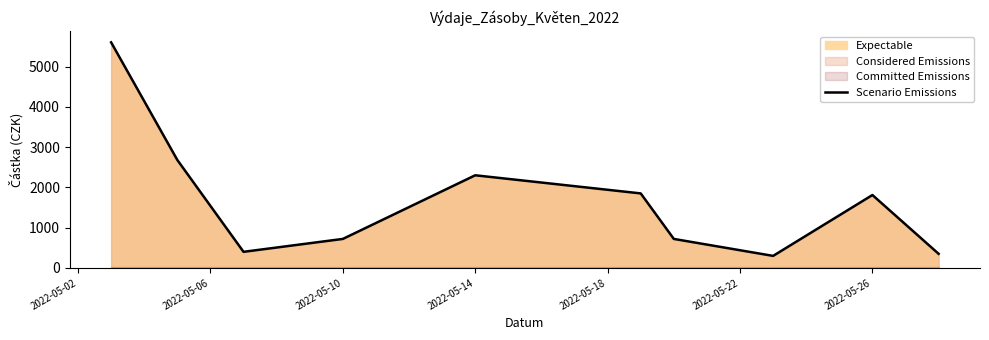

Reading left to right, what are all the values shown in this chart?

5600	2680	400	720	2300	1850	720	299	1810	350